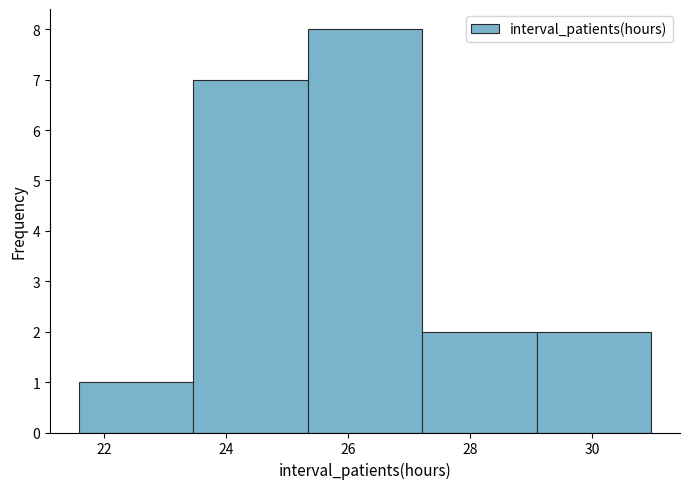

How tall is the bar that spans 27.2 to 29.0 on the x-axis? Neither the bar edges nor the heights are printed on the chart, so give them approximately, as read against the axes.

2